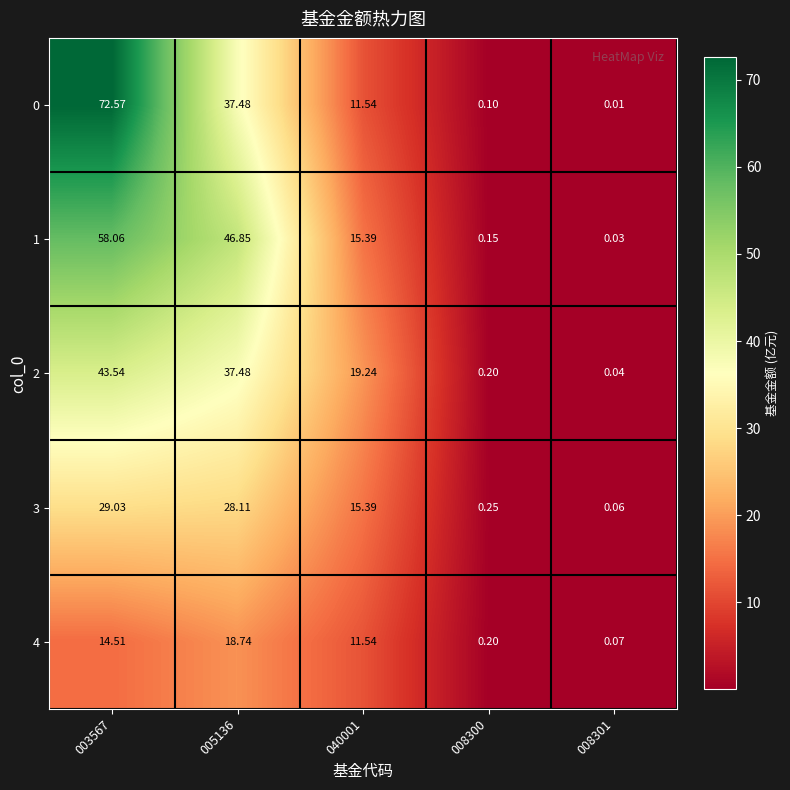

Reading left to right, list all the values displayed in this chart.

0: 003567=72.6	005136=37.5	040001=11.5	008300=0.1	008301=0.0
1: 003567=58.1	005136=46.9	040001=15.4	008300=0.1	008301=0.0
2: 003567=43.5	005136=37.5	040001=19.2	008300=0.2	008301=0.0
3: 003567=29.0	005136=28.1	040001=15.4	008300=0.2	008301=0.1
4: 003567=14.5	005136=18.7	040001=11.5	008300=0.2	008301=0.1